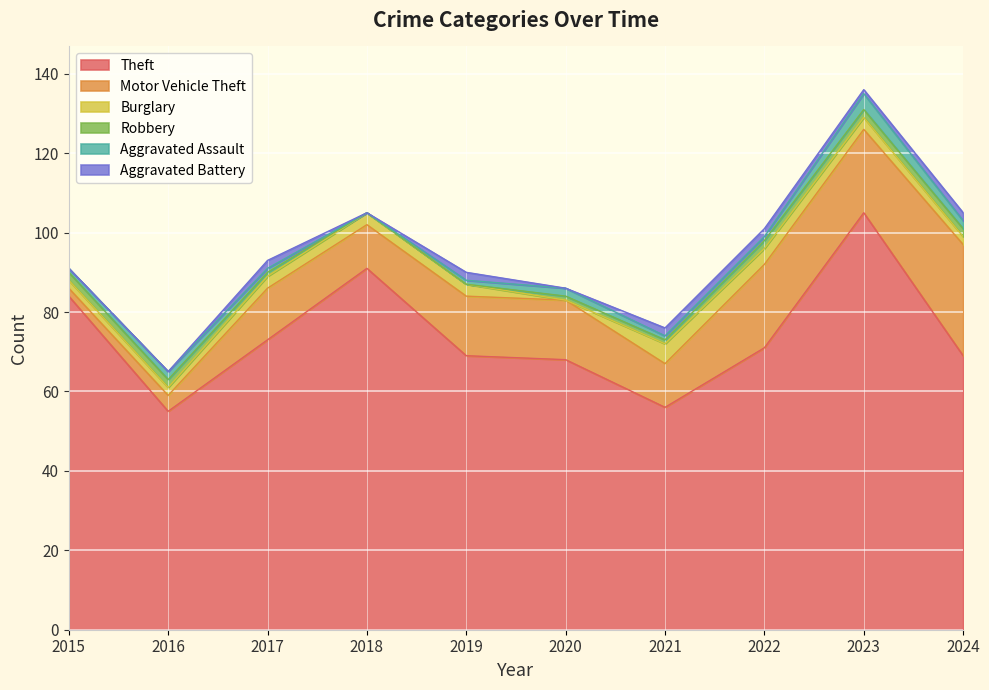

The value of Burglary at 2019 is 4. True or false?

False